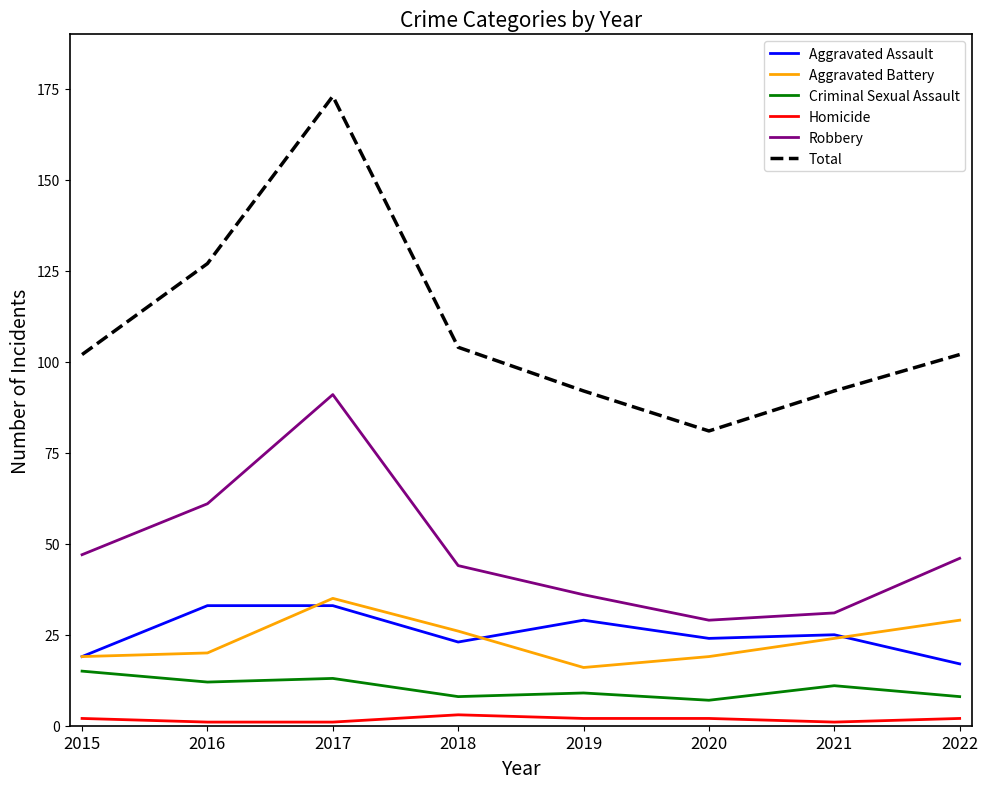

What is the difference between the Robbery values at 2022 and 2019?

10